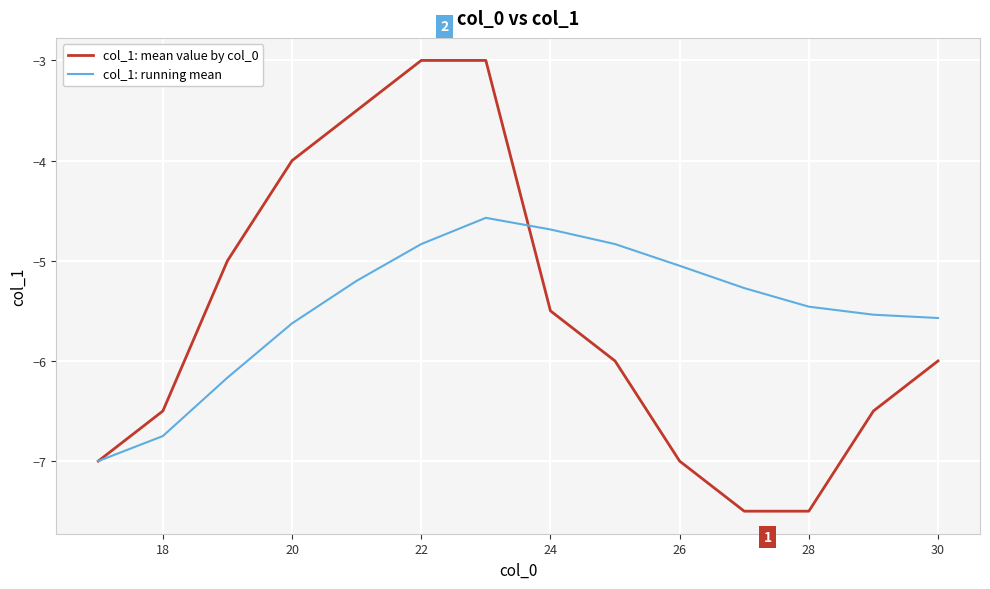

Rank the series by their maximum value, from lowest to highest.

col_1: running mean, col_1: mean value by col_0